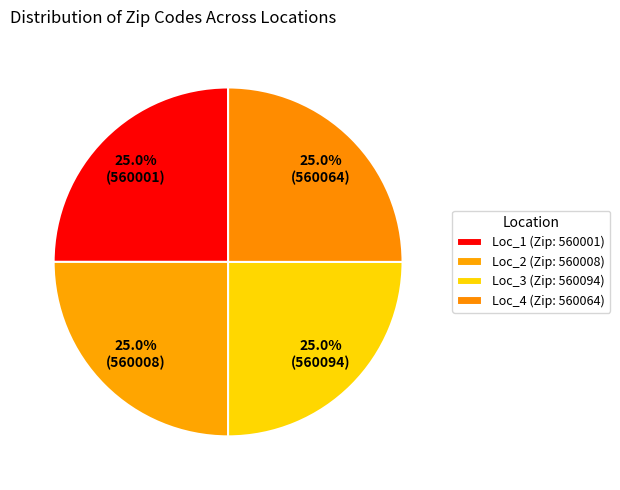

Is Loc_2 the majority of the pie?

No